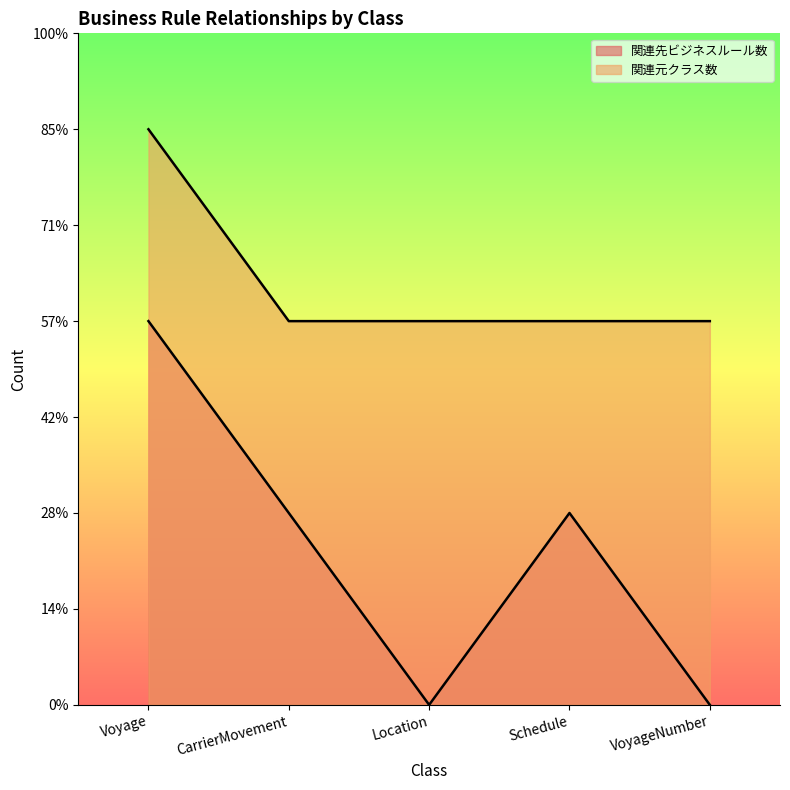

What is the difference between the highest and lowest values at Voyage?

1